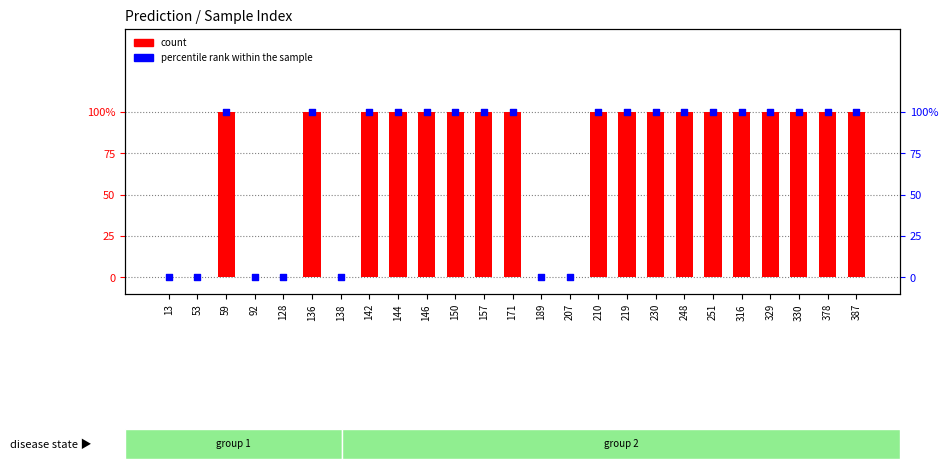

Which series has the largest total across all categories?

count